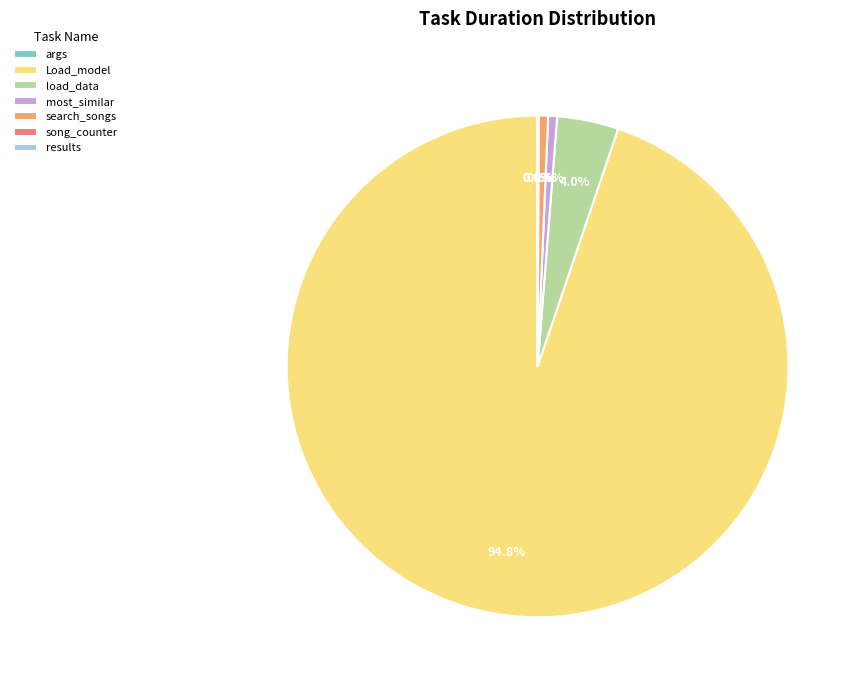

Which slice represents more than half of the pie?

Load_model